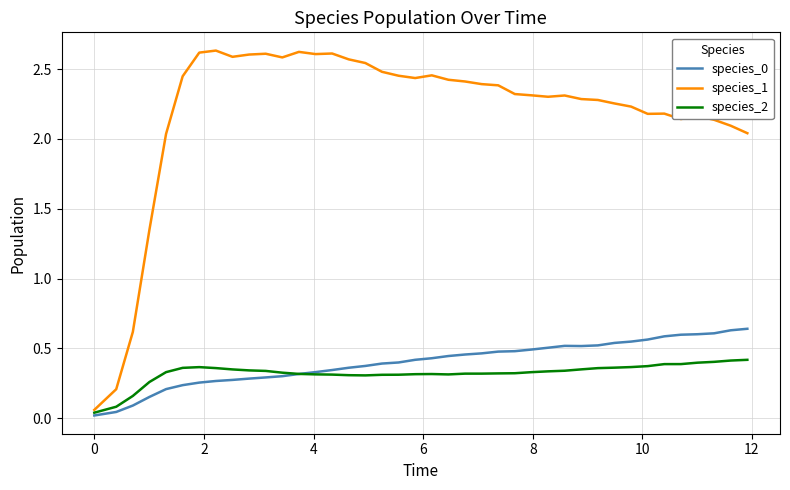

Count the number of data series in this chart.

3